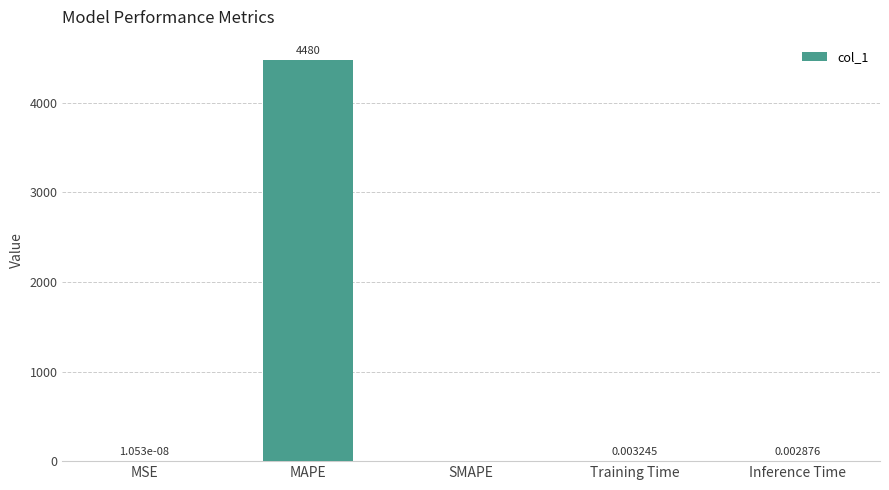

At which category does the chart reach its peak across all series?

MAPE